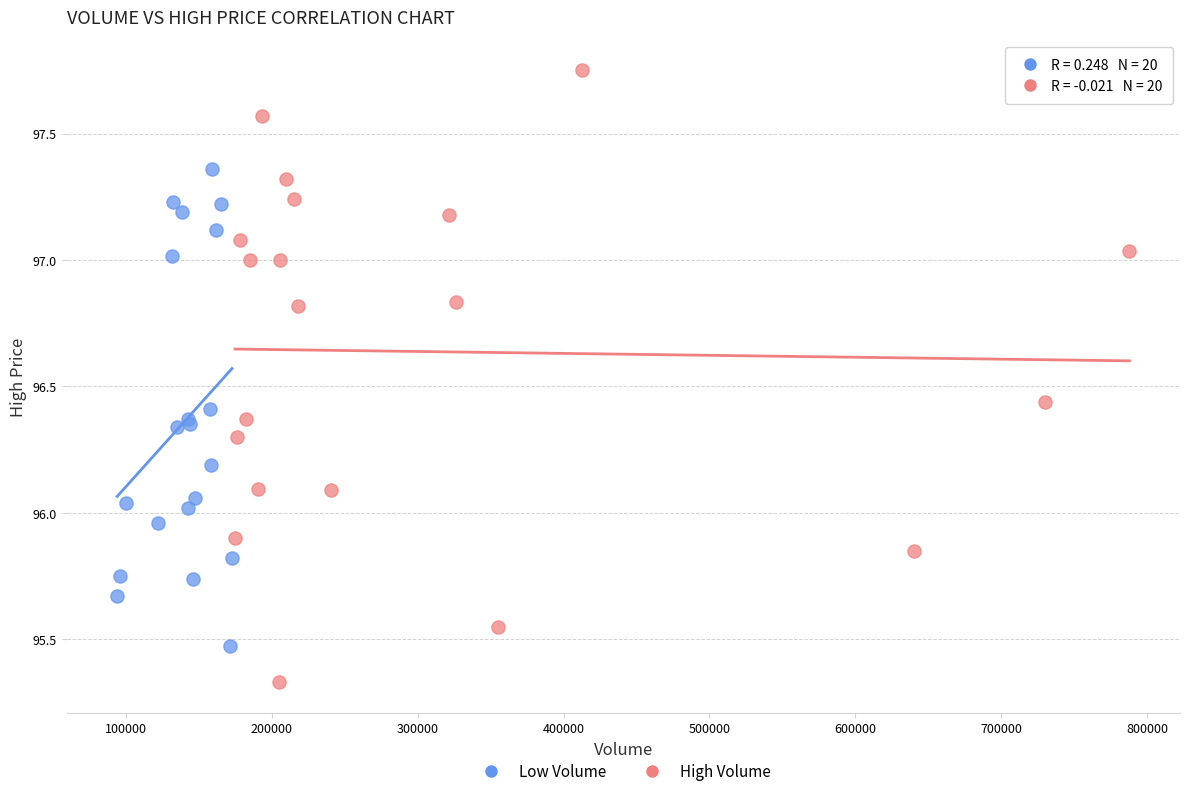

Which series contains the lowest Y value?

High Volume